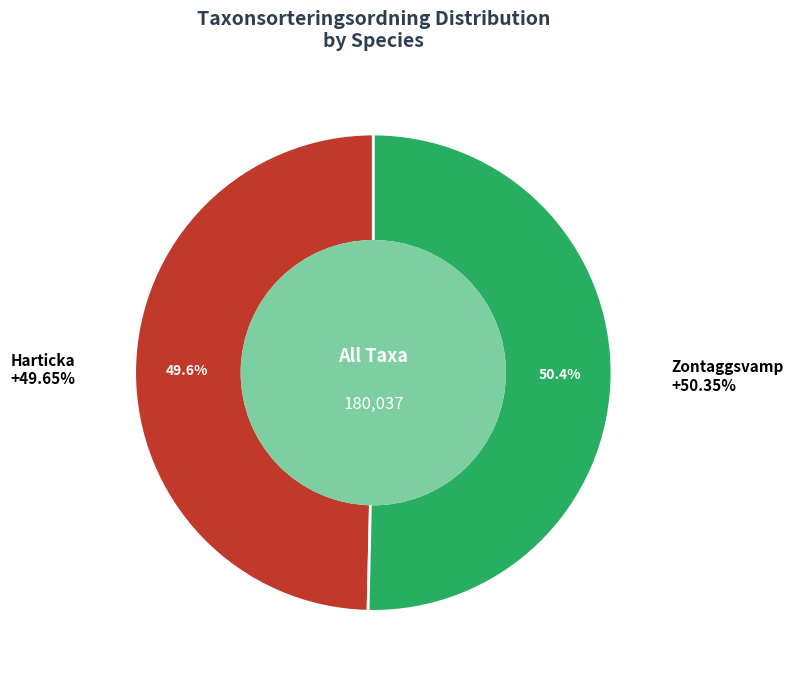

True or false: Zontaggsvamp accounts for 43% of the total.

False